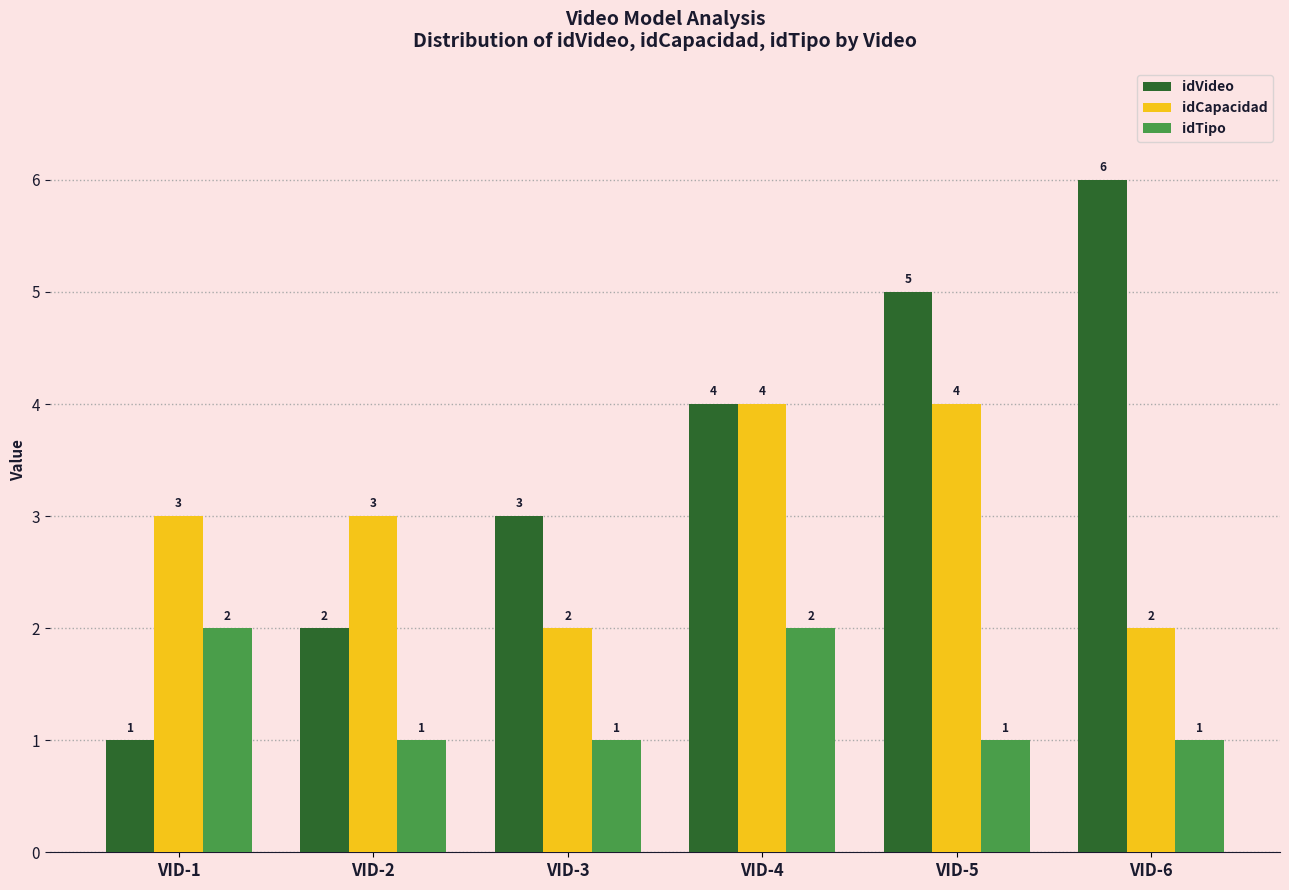

What is the sum of all idVideo values?

21